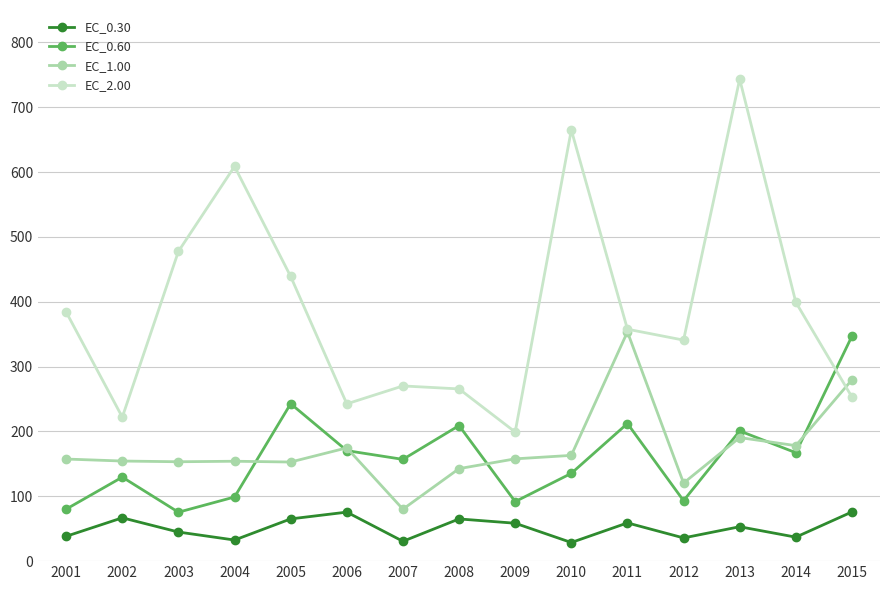

What is the total value across all series at 2011?

982.5